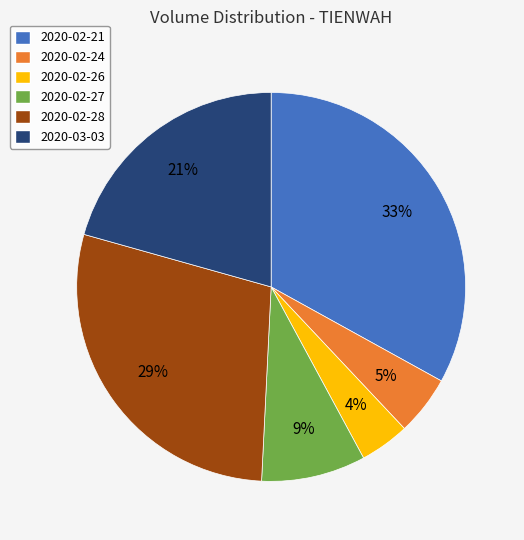

How many segments does this pie chart have?

6